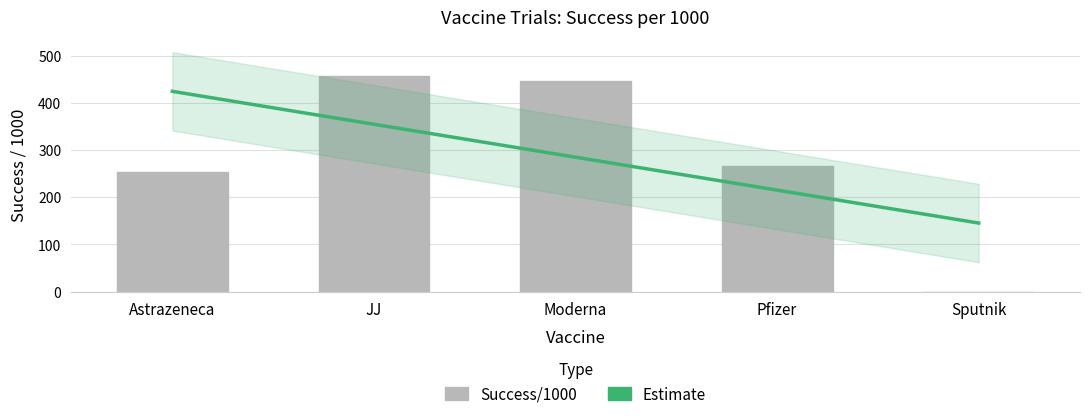

What is the average value?

285